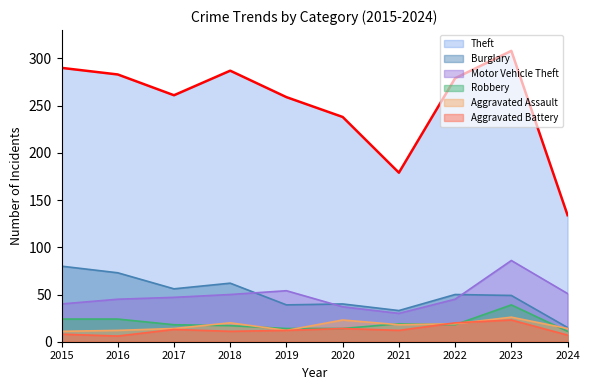

True or false: Burglary and Robbery cross at least once.

False